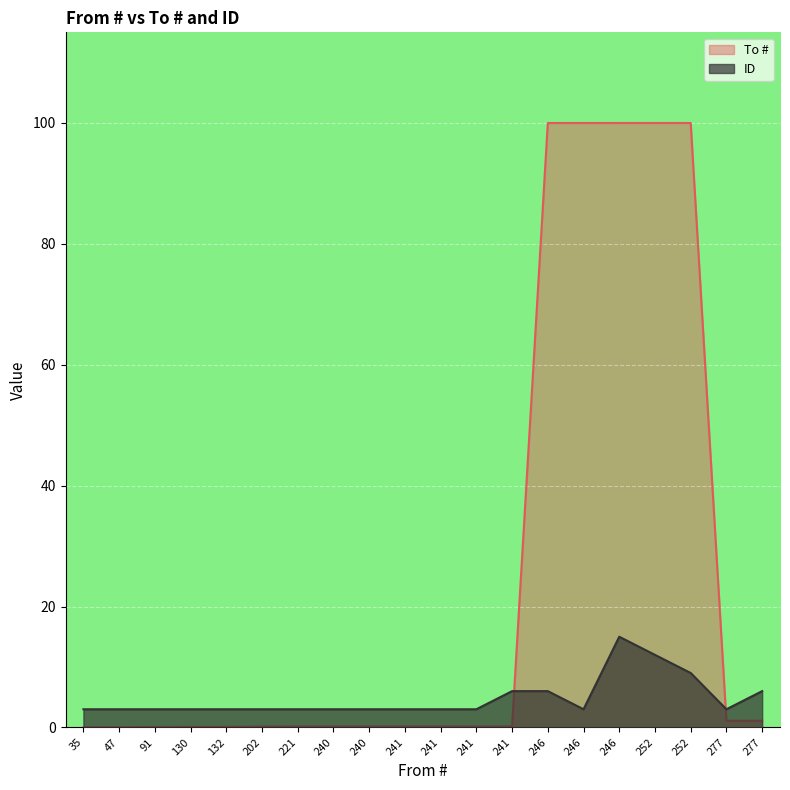

What is the average value of the ID series?

4.8